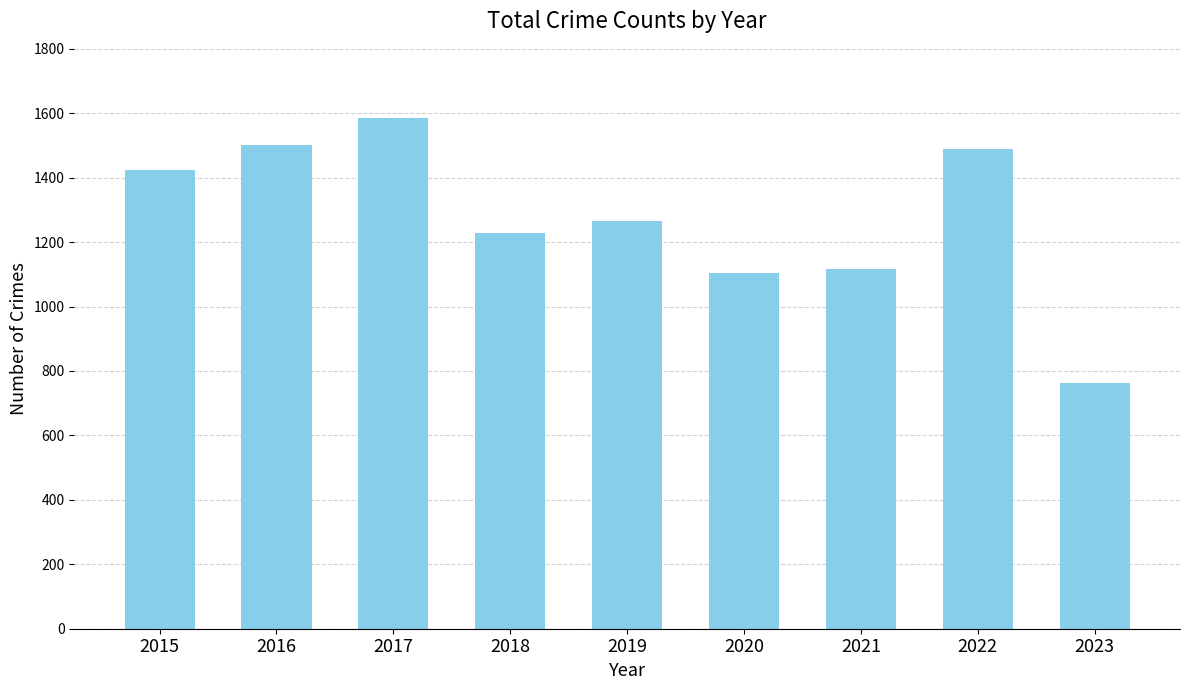

Which category has the highest value across all series?

2017